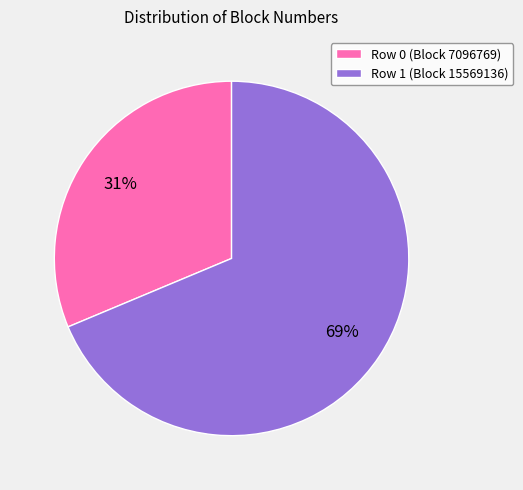

To the nearest percent, what is the average slice percentage?

50%